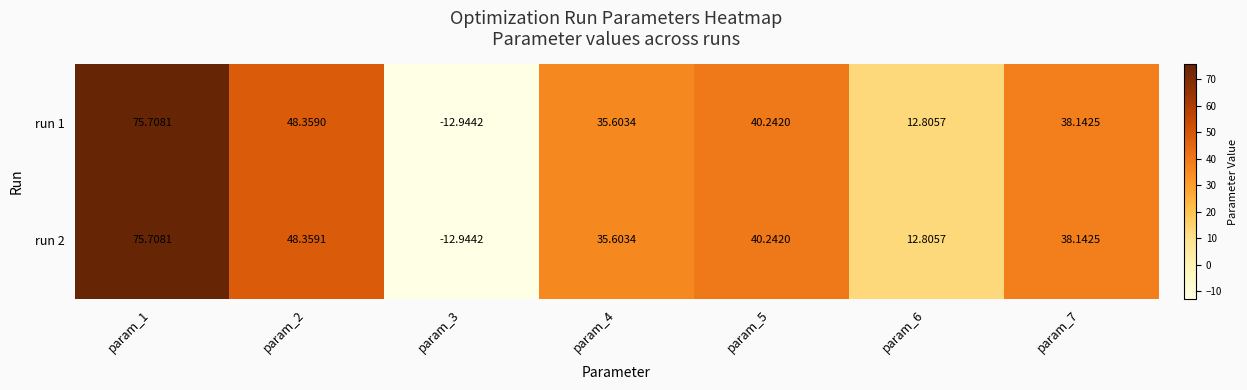

What is the greatest value displayed?

75.7